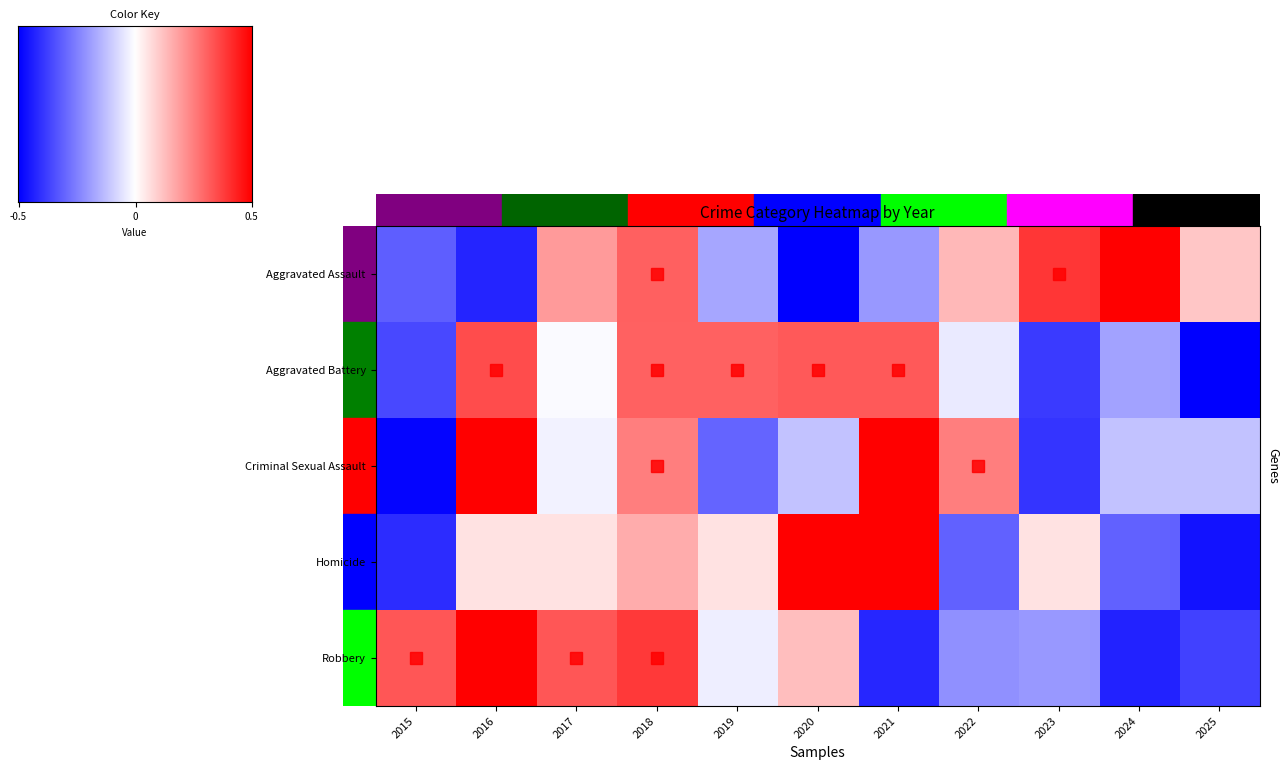

Reading left to right, what are all the values shown in this chart?

Aggravated Assault: 2015=-0.9	2016=-1.3	2017=0.6	2018=0.9	2019=-0.5	2020=-1.6	2021=-0.6	2022=0.4	2023=1.2	2024=1.5	2025=0.3
Aggravated Battery: 2015=-1.1	2016=1.0	2017=-0.0	2018=0.9	2019=0.9	2020=1.0	2021=1.0	2022=-0.1	2023=-1.2	2024=-0.5	2025=-1.9
Criminal Sexual Assault: 2015=-1.5	2016=1.6	2017=-0.1	2018=0.8	2019=-0.9	2020=-0.4	2021=1.6	2022=0.8	2023=-1.2	2024=-0.4	2025=-0.4
Homicide: 2015=-1.2	2016=0.2	2017=0.2	2018=0.5	2019=0.2	2020=1.6	2021=1.7	2022=-0.9	2023=0.2	2024=-0.9	2025=-1.4
Robbery: 2015=1.0	2016=1.5	2017=1.0	2018=1.2	2019=-0.1	2020=0.4	2021=-1.3	2022=-0.7	2023=-0.6	2024=-1.3	2025=-1.1